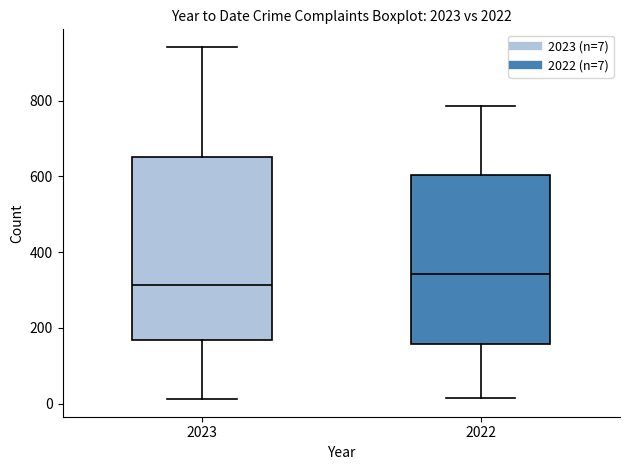

Reading left to right, transcribe this box plot: for each box, give where its median line is, the range the box spans, and where its two whiskers end, as read against the y-axis. The values are not printed on the chart, so give them approximately, as read against the axis.

2023: median 320, box 160 to 660, whiskers 20 to 940
2022: median 340, box 160 to 600, whiskers 20 to 780